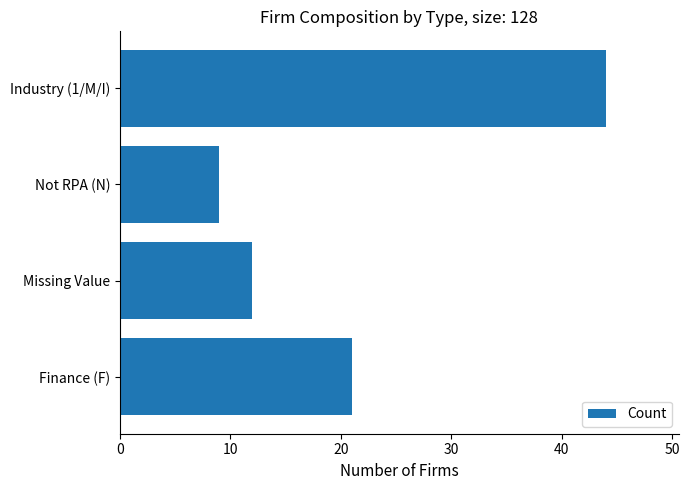

Is it true that the value at Industry (1/M/I) is 44?

True